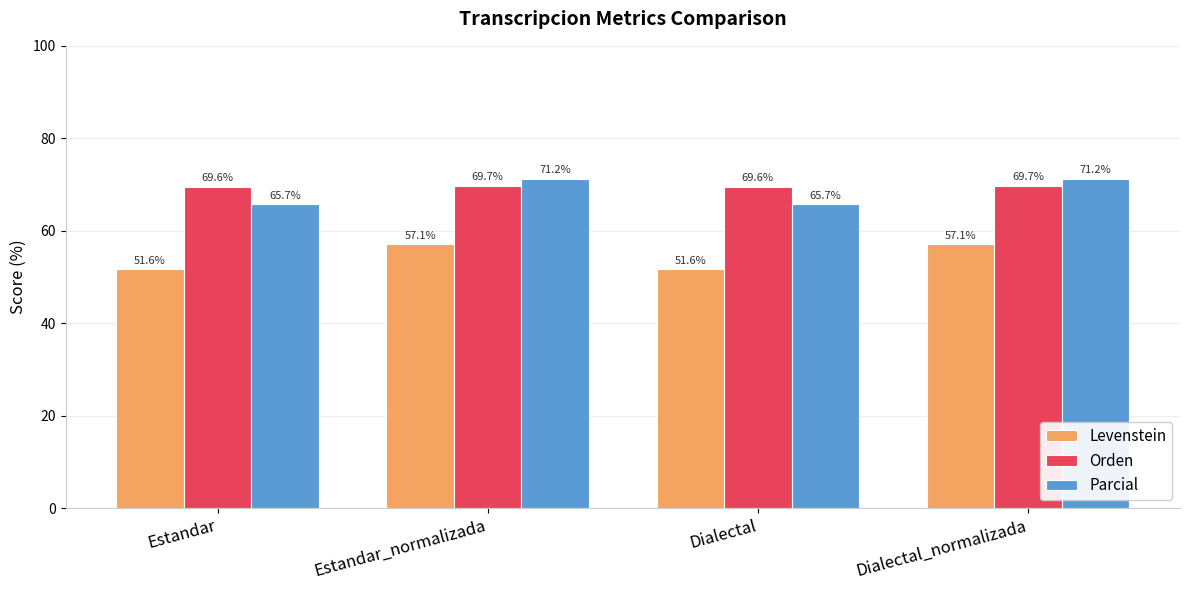

What is the difference between the highest and lowest values at Dialectal_normalizada?

14.1